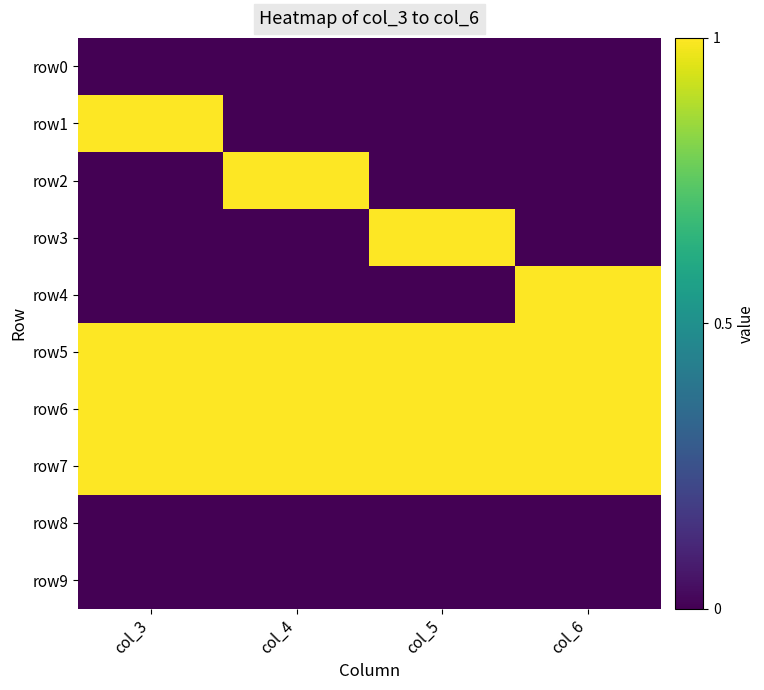

Which series changed the most between col_3 and col_4?

row1